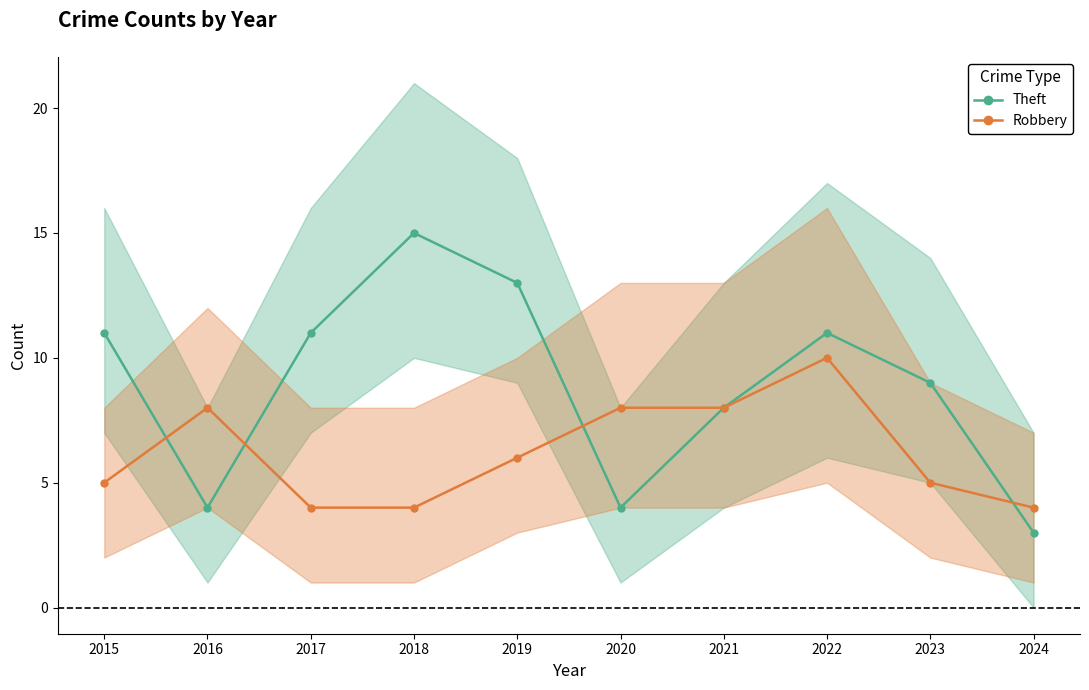

Does the chart display data point markers on the line(s)?

Yes